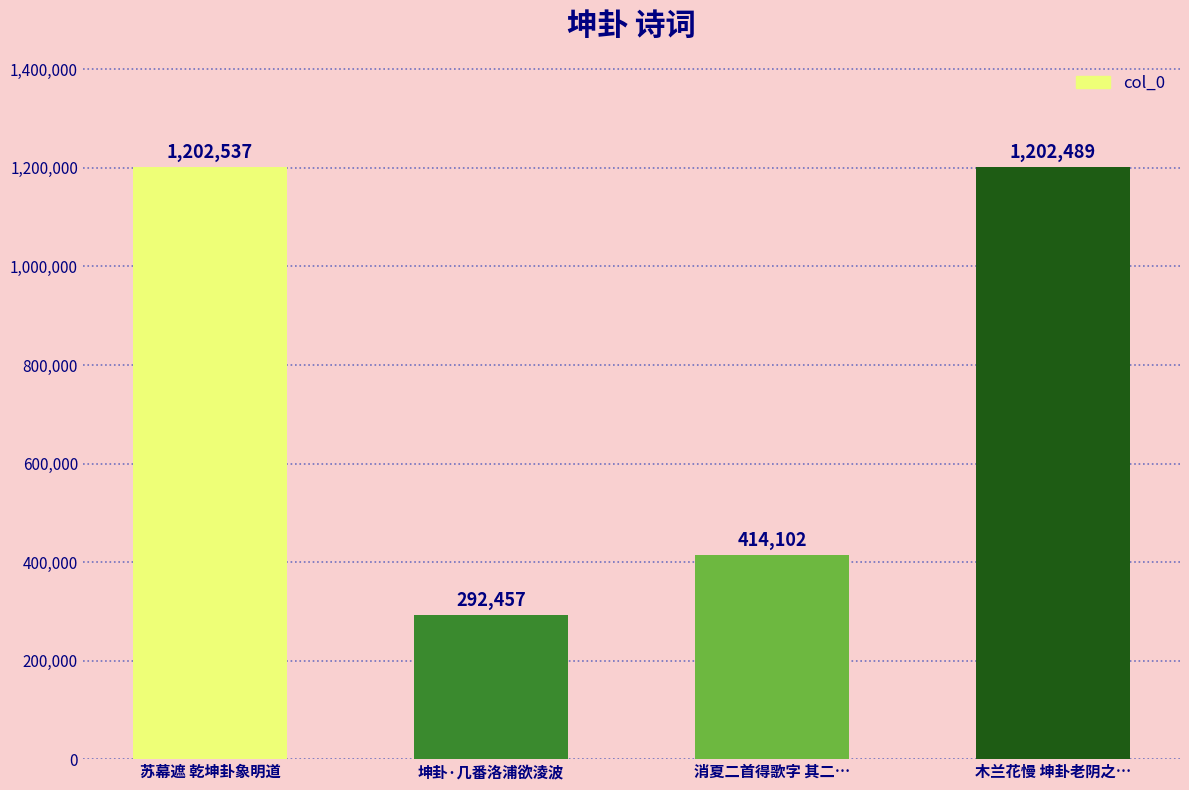

The value at 坤卦·几番洛浦欲淩波 is 292457. True or false?

True